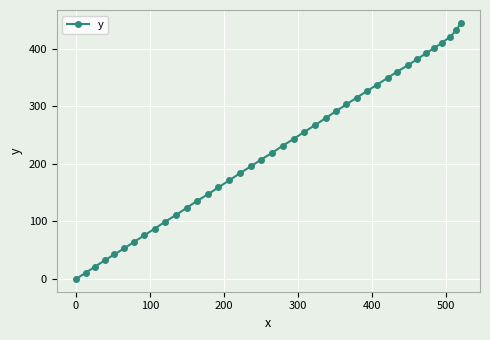

What is the maximum value shown in the chart?

445.4